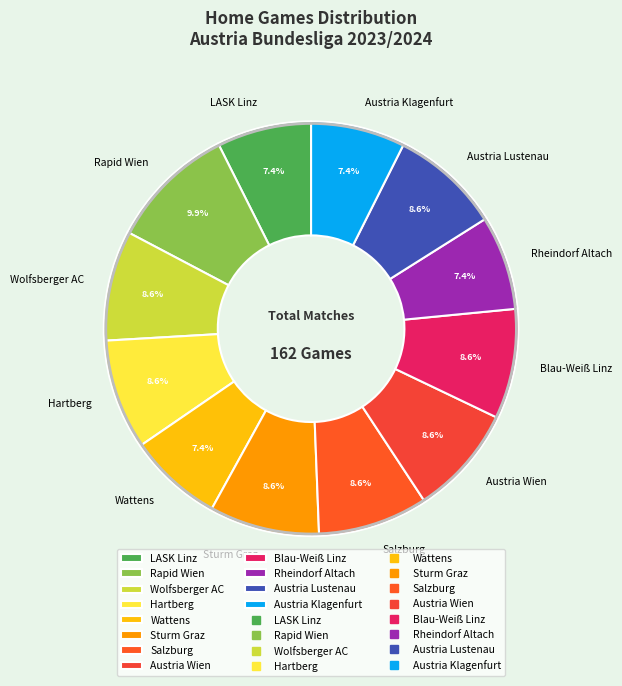

Approximately how many times larger is the value at LASK Linz compared to Sturm Graz?

0.9